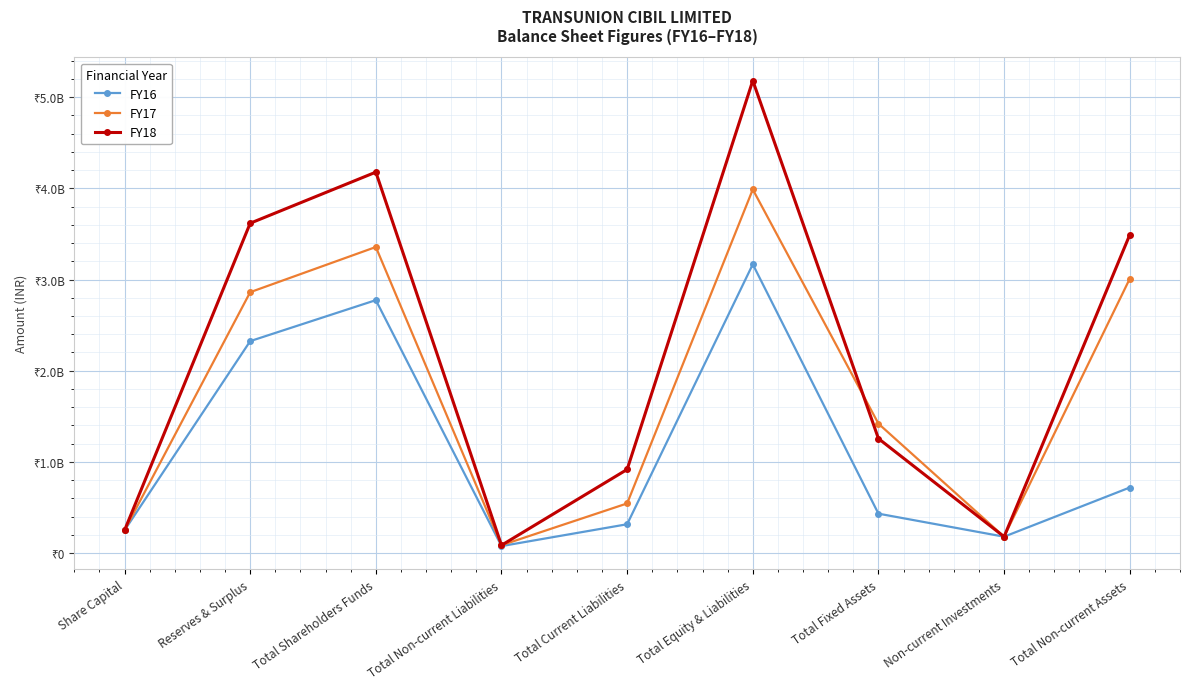

What are all the series names shown in the legend?

FY16, FY17, FY18